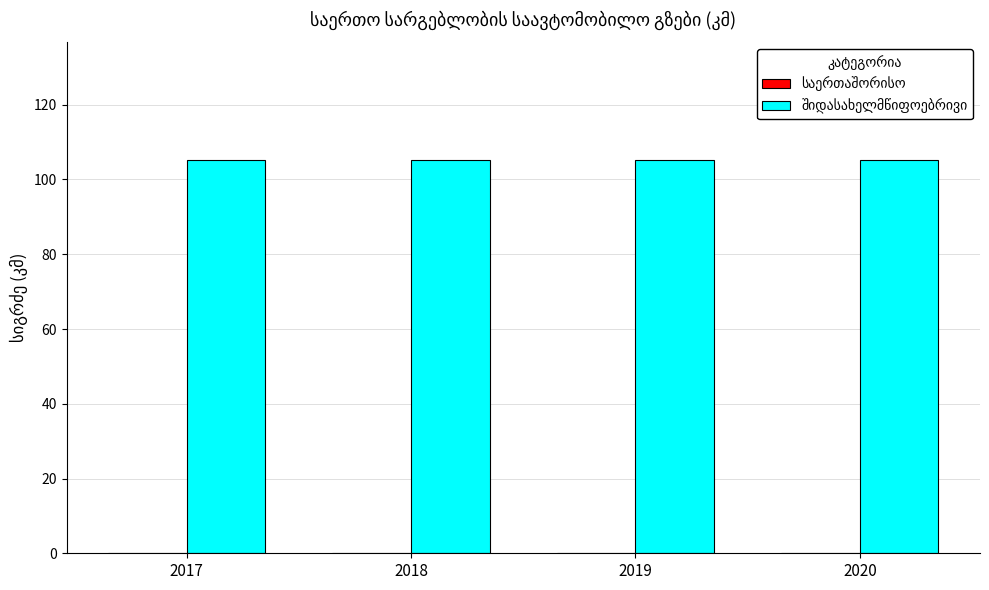

Between 2018 and 2019, which is larger?

2018